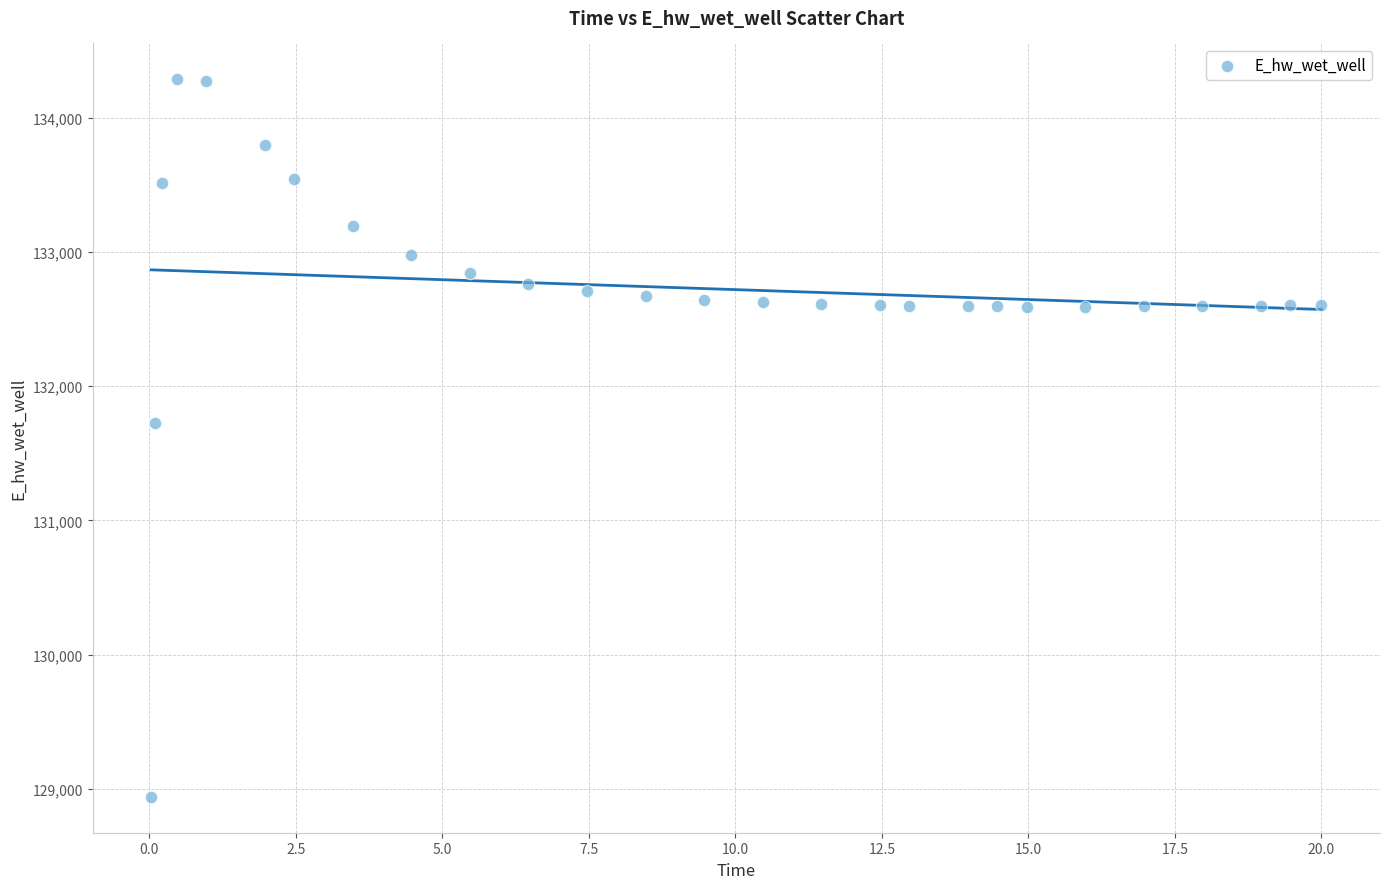

What is the range of Y values (max minus min)?

5342.1